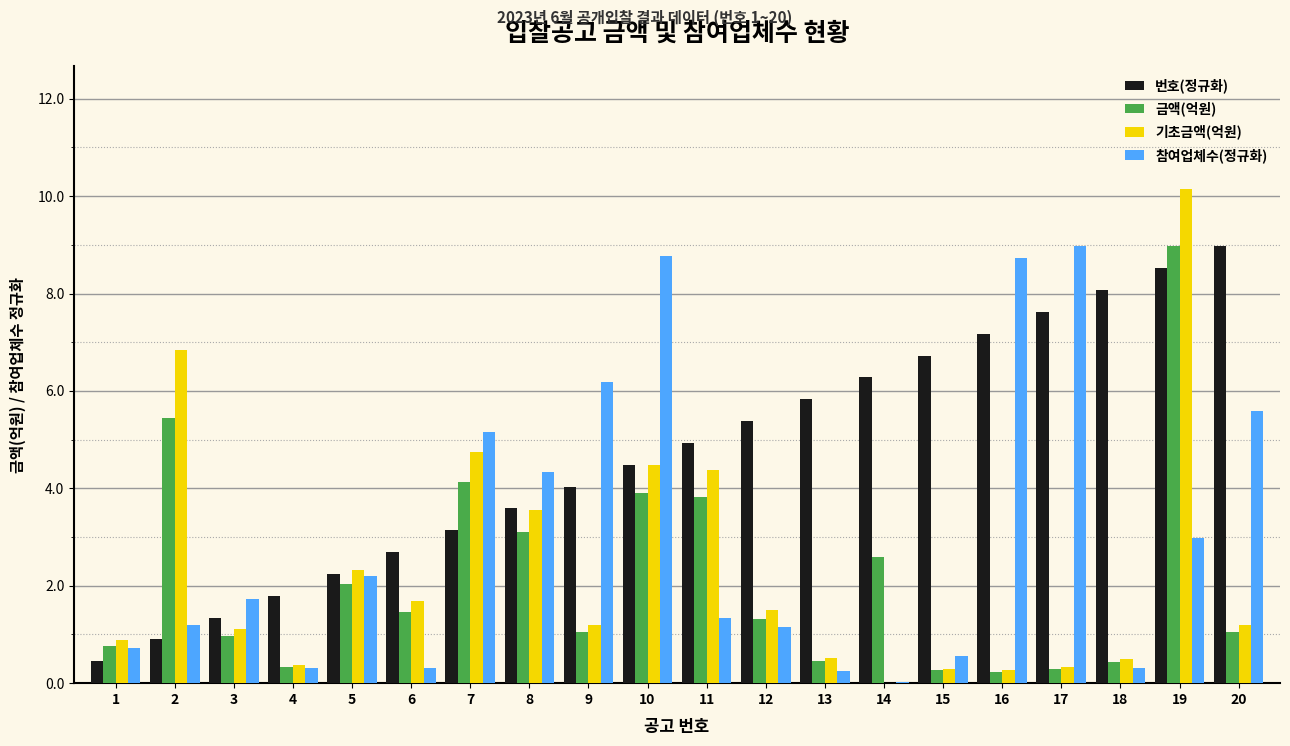

The value of 기초금액(억원) at 14 is 3.3. True or false?

False